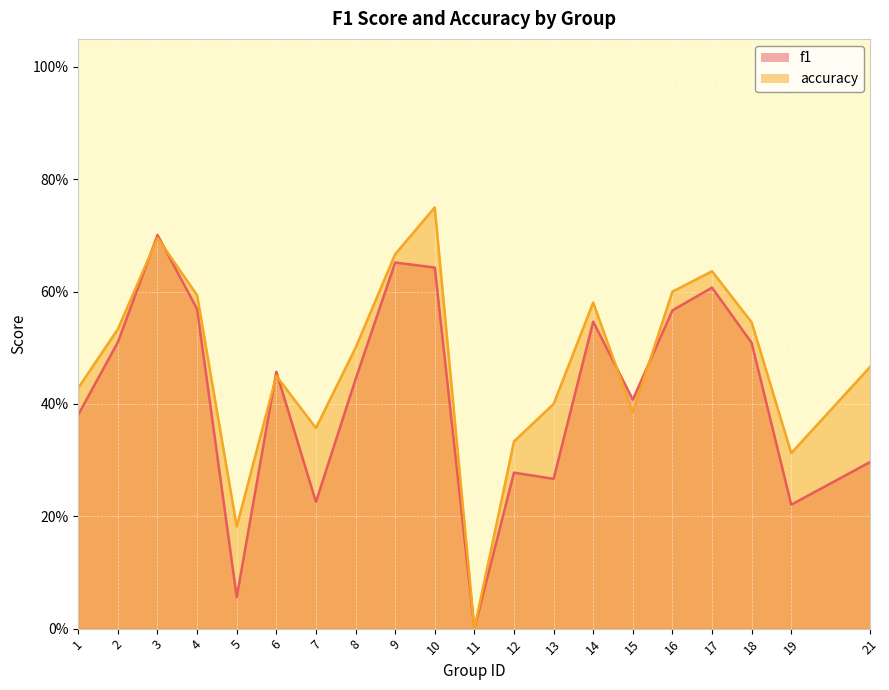

What is the value of the f1 point at the 2nd from the left?

0.5